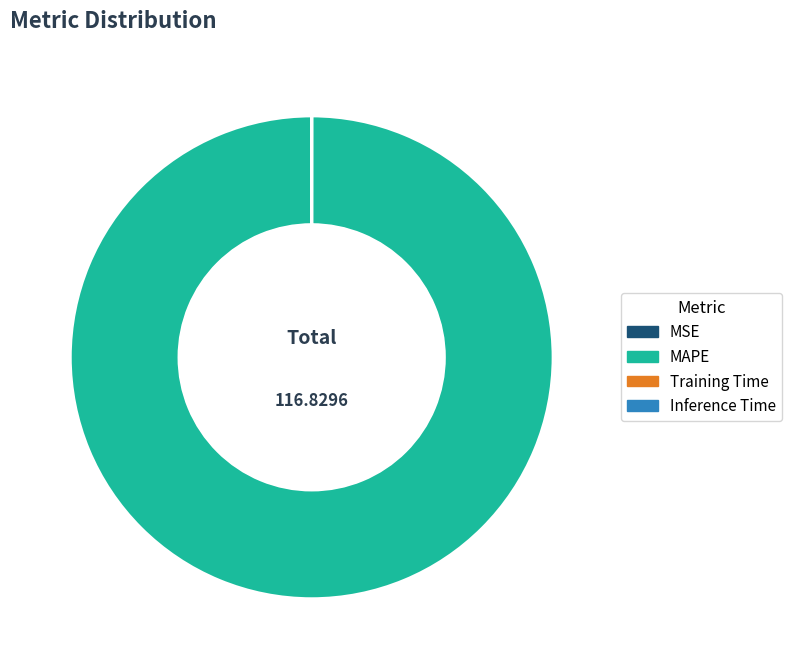

Which slice is the largest?

MAPE